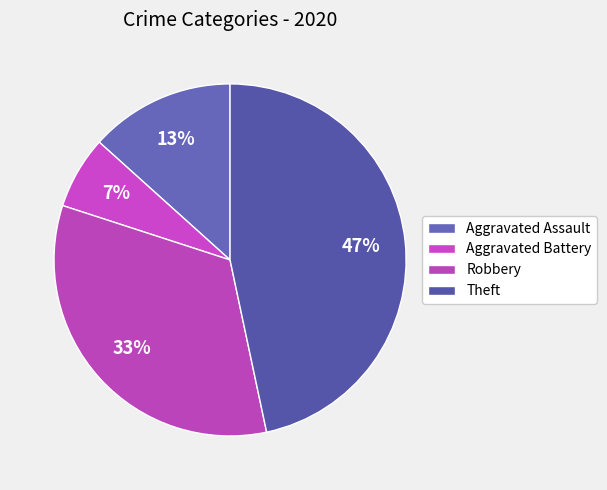

Rank the categories by value from highest to lowest.

Theft, Robbery, Aggravated Assault, Aggravated Battery